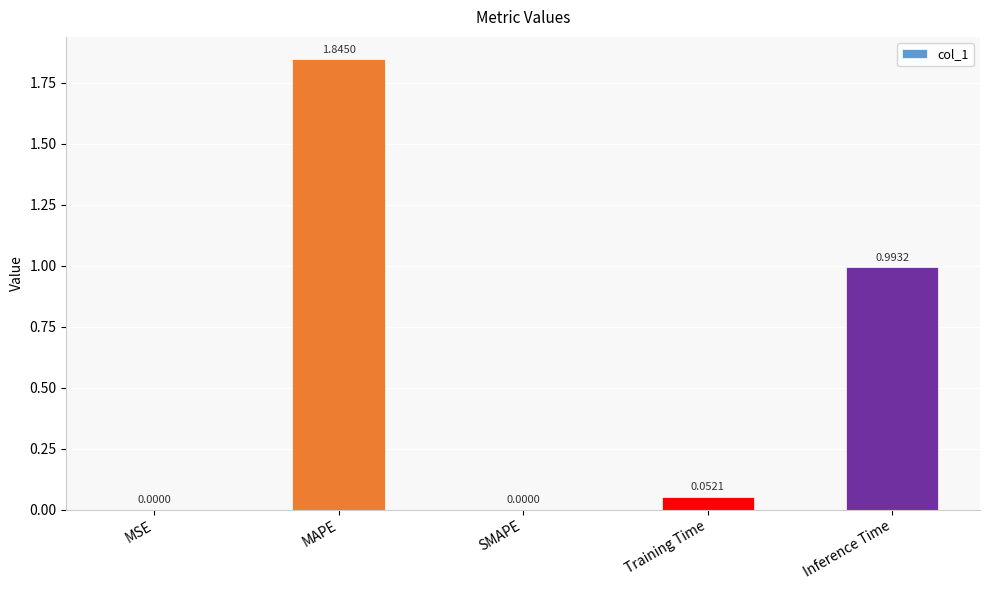

Which category has the highest value across all series?

MAPE